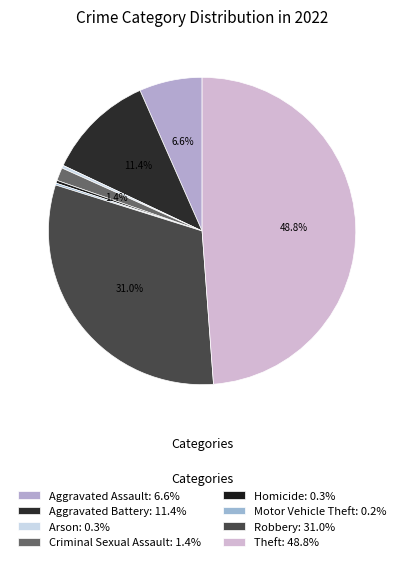

How many segments does this pie chart have?

8